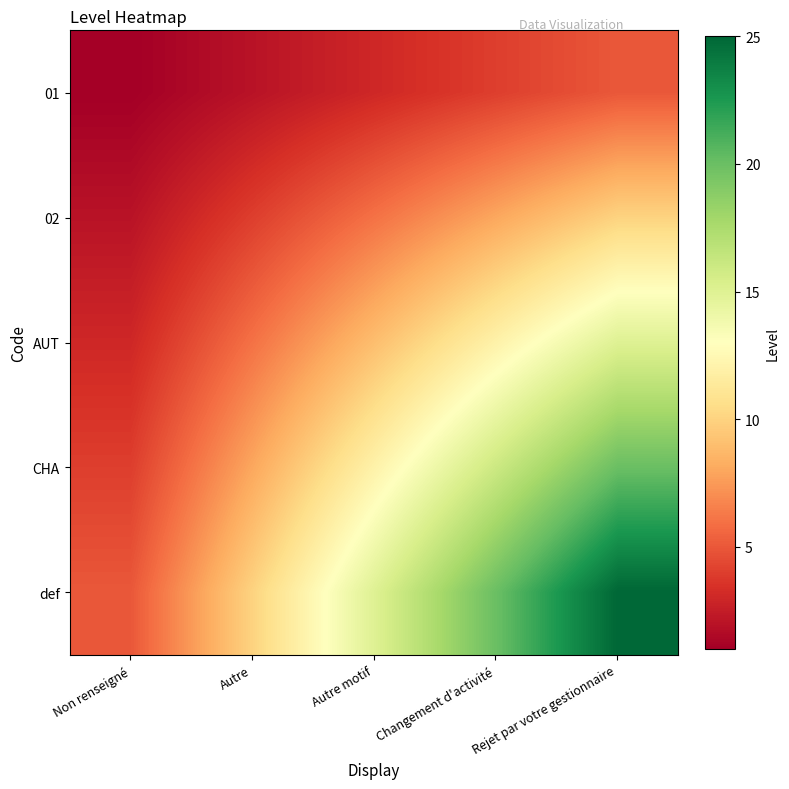

Which category has the highest value across all series?

Rejet par votre gestionnaire